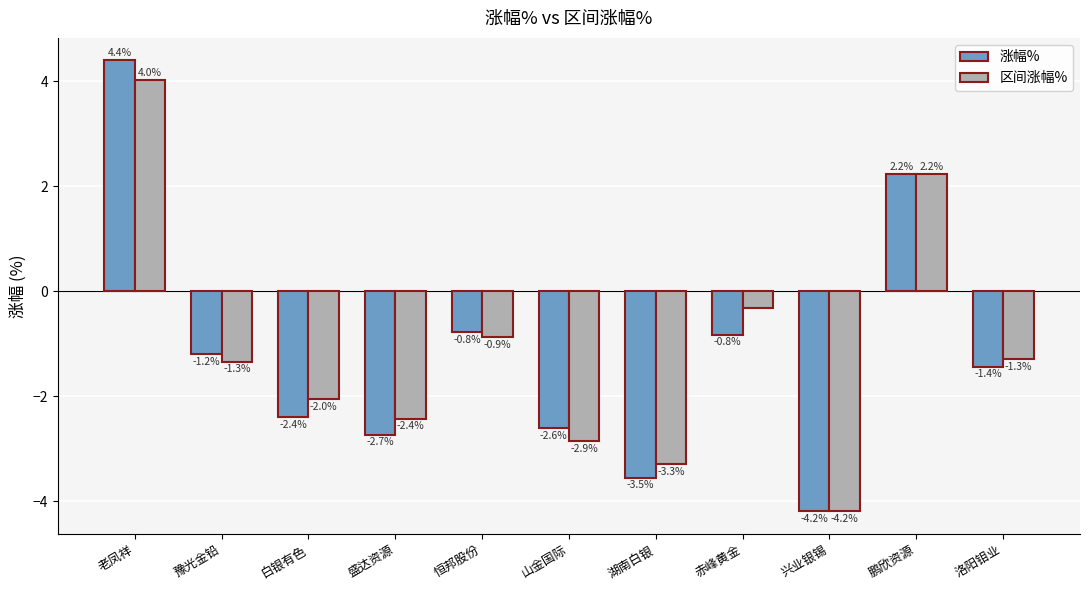

What is the value of the 涨幅% bar at the 2nd from the left?

-1.2